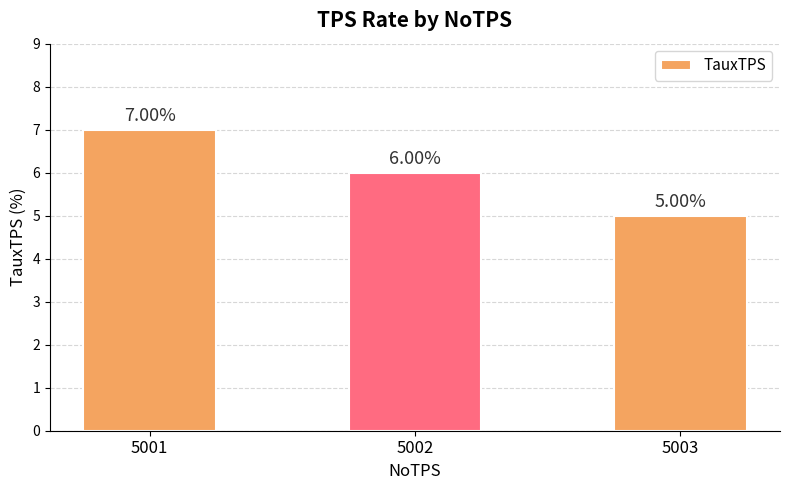

Where is the data nearest to the value 6?

5002